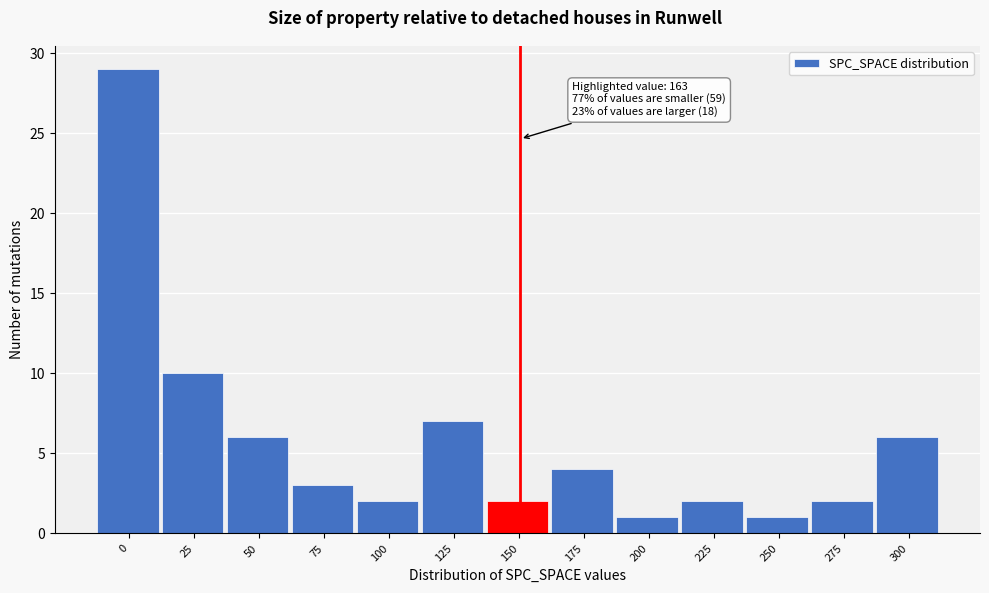

Reading left to right, list all the values displayed in this chart.

29	10	6	3	2	7	2	4	1	2	1	2	6